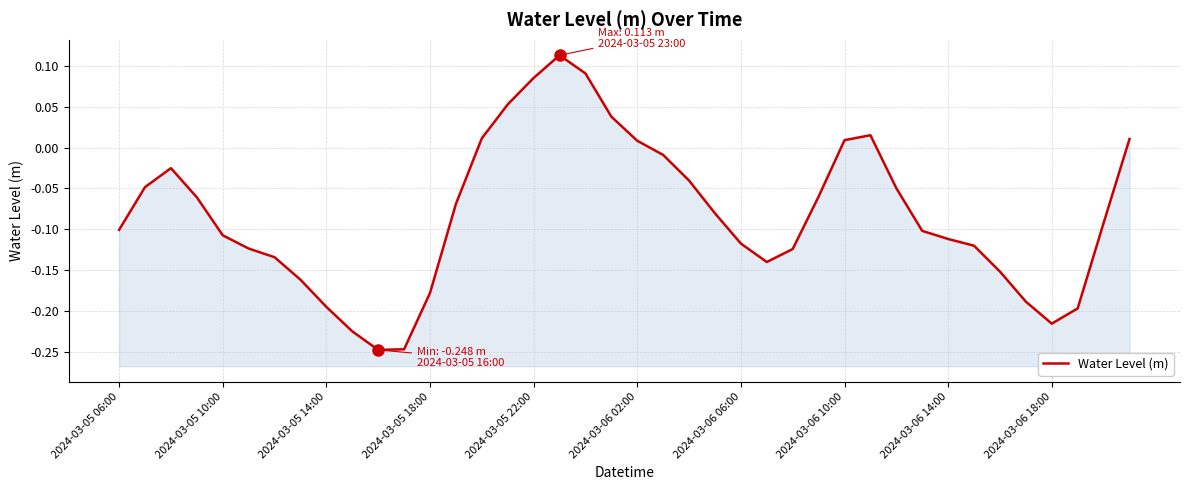

Reading right to left, extract all data points from this chart.

0.0	-0.1	-0.2	-0.2	-0.2	-0.2	-0.1	-0.1	-0.1	-0.0	0.0	0.0	-0.1	-0.1	-0.1	-0.1	-0.1	-0.0	-0.0	0.0	0.0	0.1	0.1	0.1	0.1	0.0	-0.1	-0.2	-0.2	-0.2	-0.2	-0.2	-0.2	-0.1	-0.1	-0.1	-0.1	-0.0	-0.0	-0.1